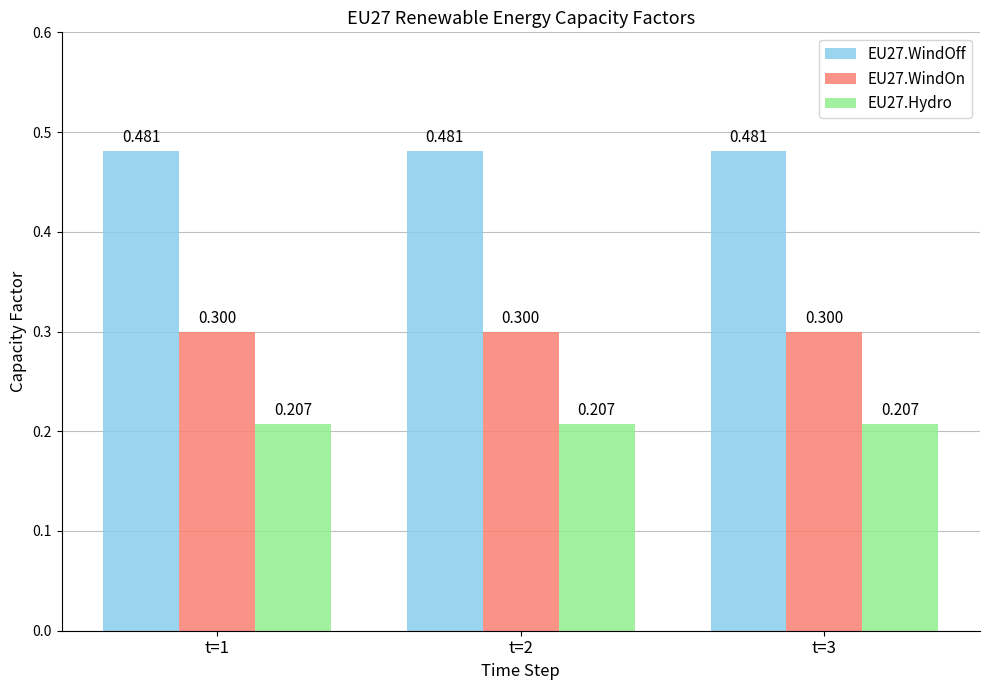

How many series are shown in this chart?

3